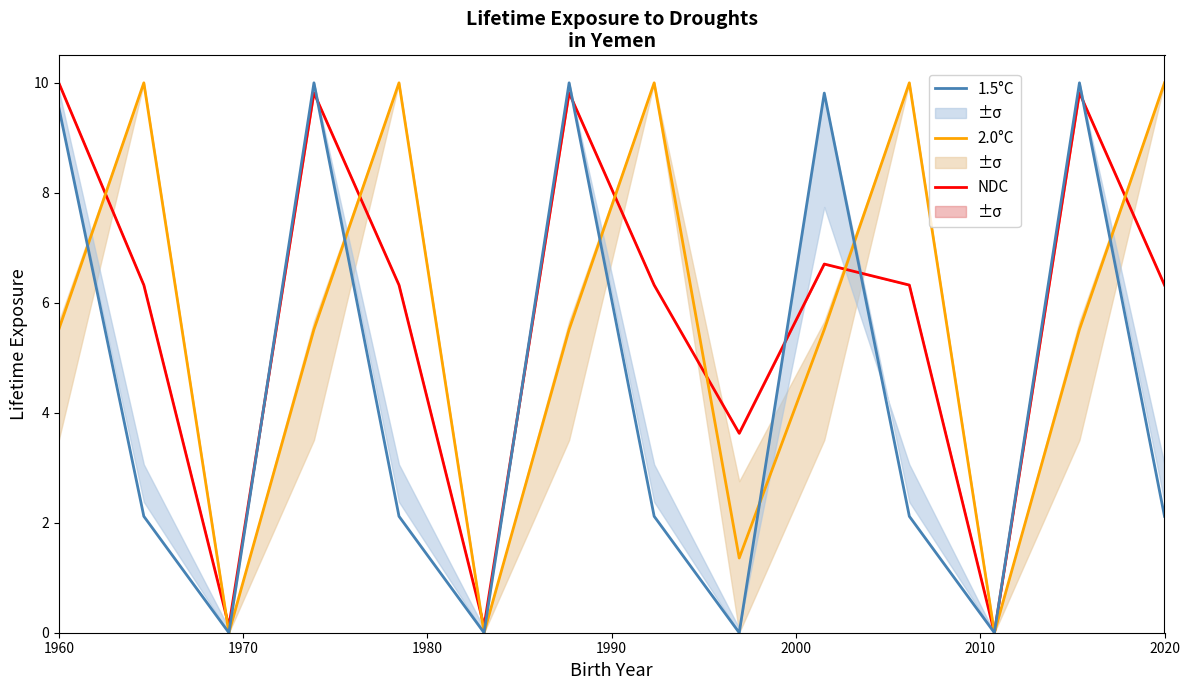

What is the value of the 1.5°C point at the 14th from the left?

2.1